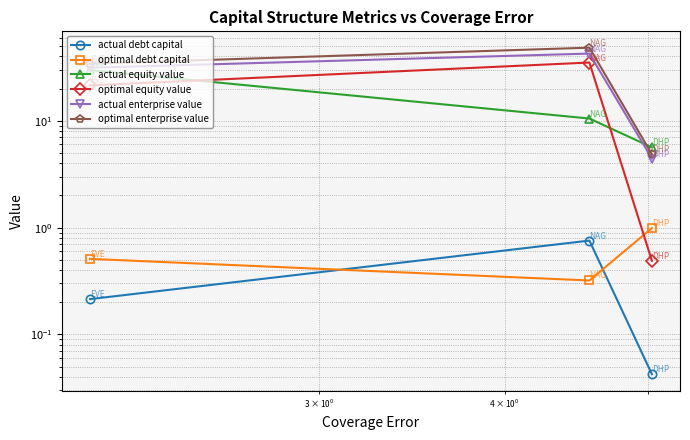

The value of optimal enterprise value at $\mathdefault{10^{0}}$ is 83.9. True or false?

False